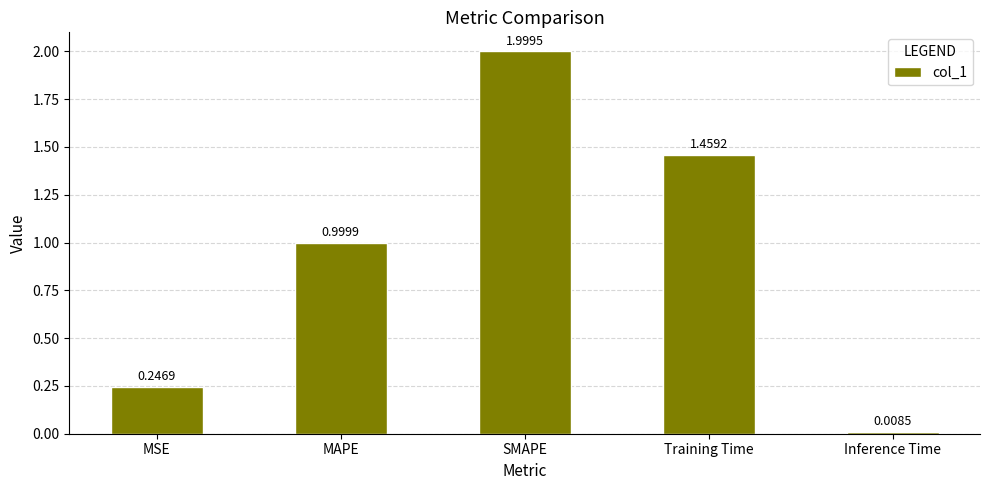

What is the average value?

0.9